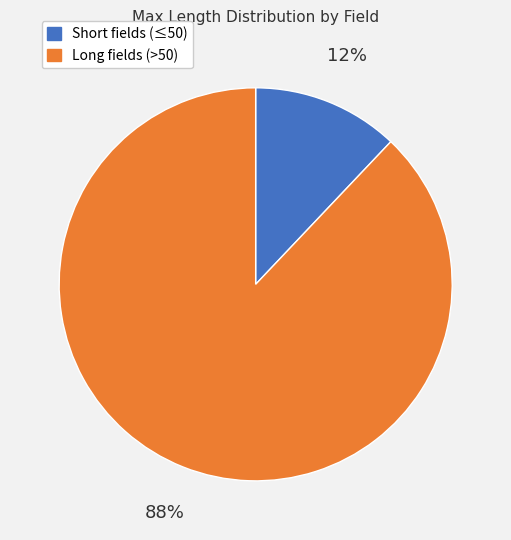

Is there a majority slice in this chart?

Yes